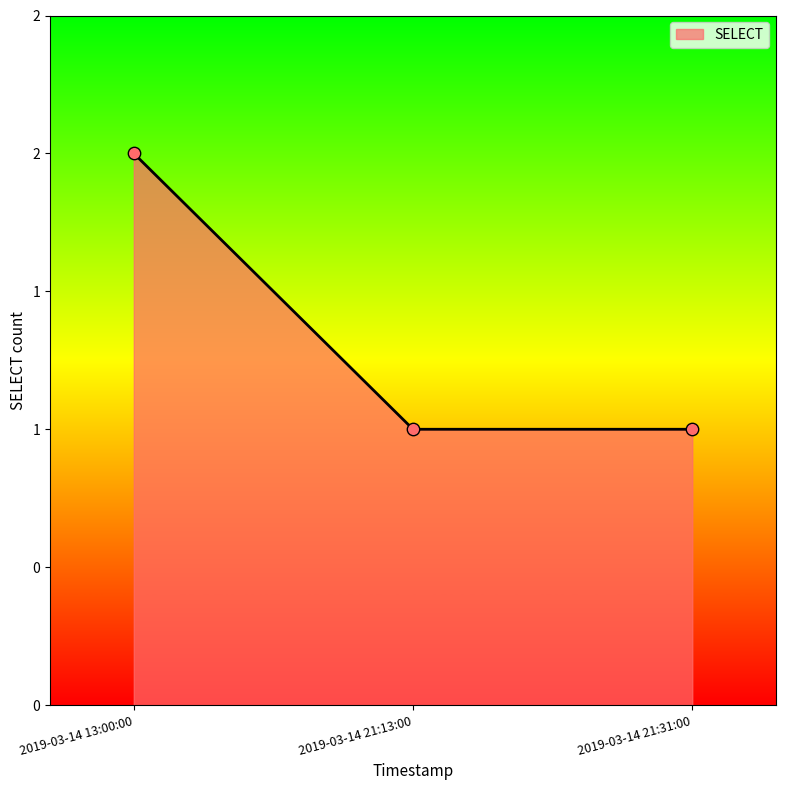

Approximately how many times larger is the value at 2019-03-14 21:13:00 compared to 2019-03-14 21:31:00?

1.0